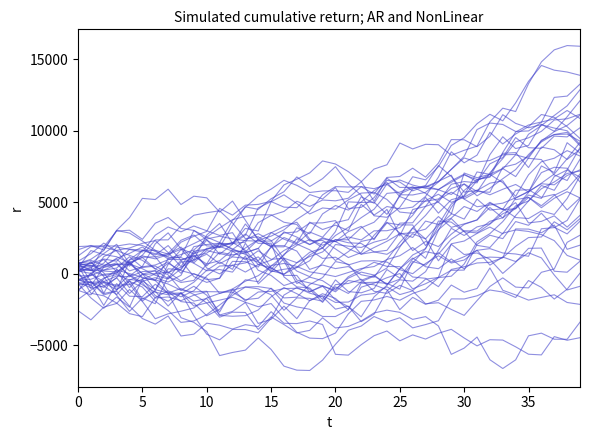

Reading right to left, extract all data points from this chart.

3681.9	2793.7	3254.4	4242.0	3394.9	3656.7	2461.4	2700.3	2058.6	261.4	245.9	-255.0	-373.3	-1171.9	-804.4	-1364.8	-1223.4	-379.7	-675.2	-754.1	-2000.3	-1076.8	-525.8	-818.3	-113.4	249.4	1492.0	2881.5	2684.3	3012.8	3345.0	2937.8	3277.6	2704.9	1531.6	1702.6	1873.9	745.3	265.5	367.7